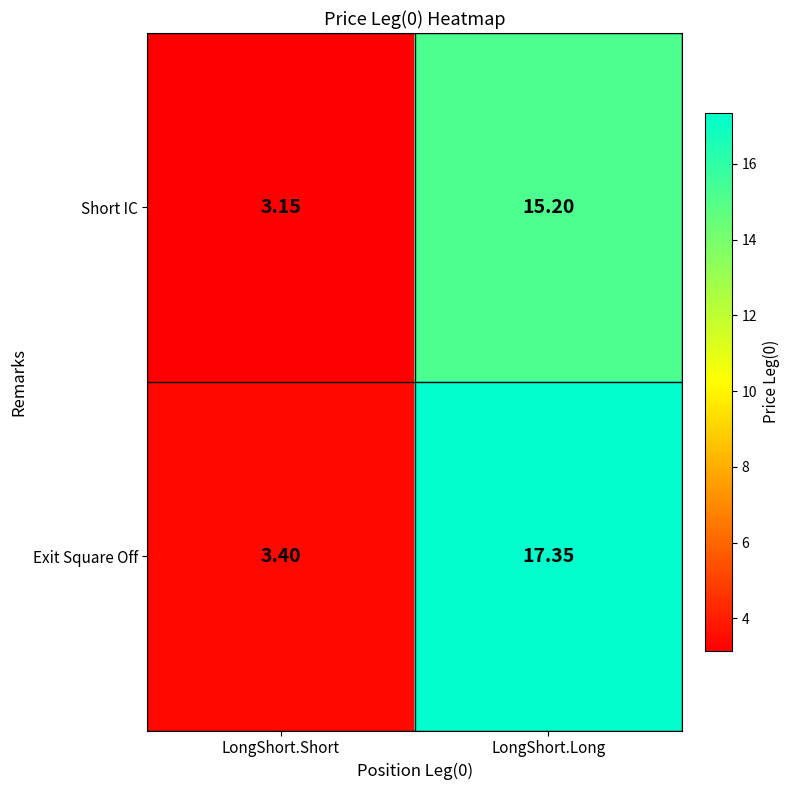

Which series has the largest total across all categories?

Exit Square Off